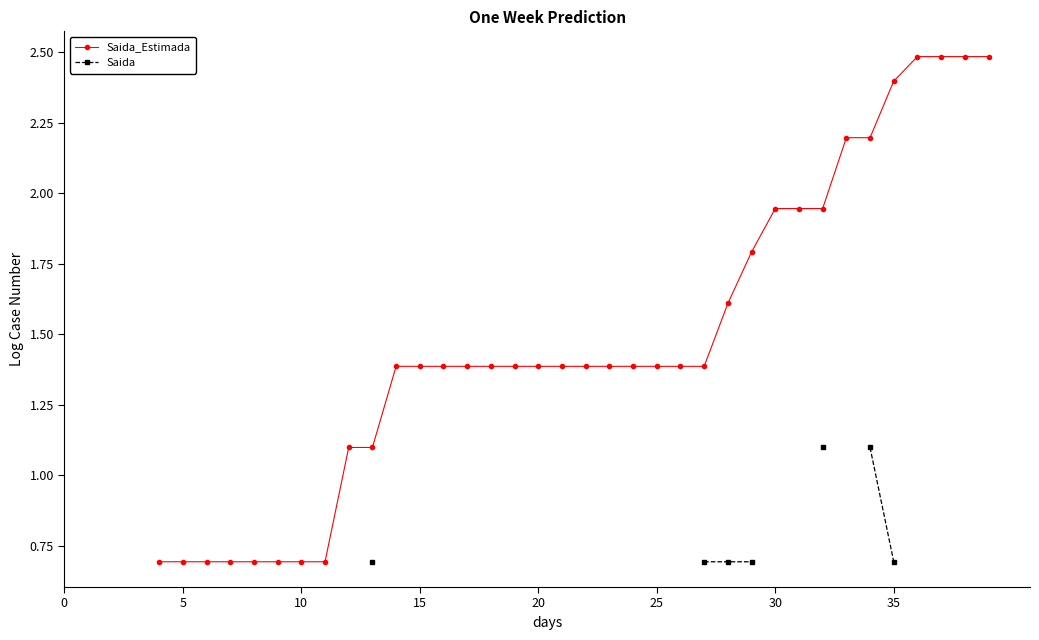

What is the value of the Saida point at the 33rd from the left?

1.1